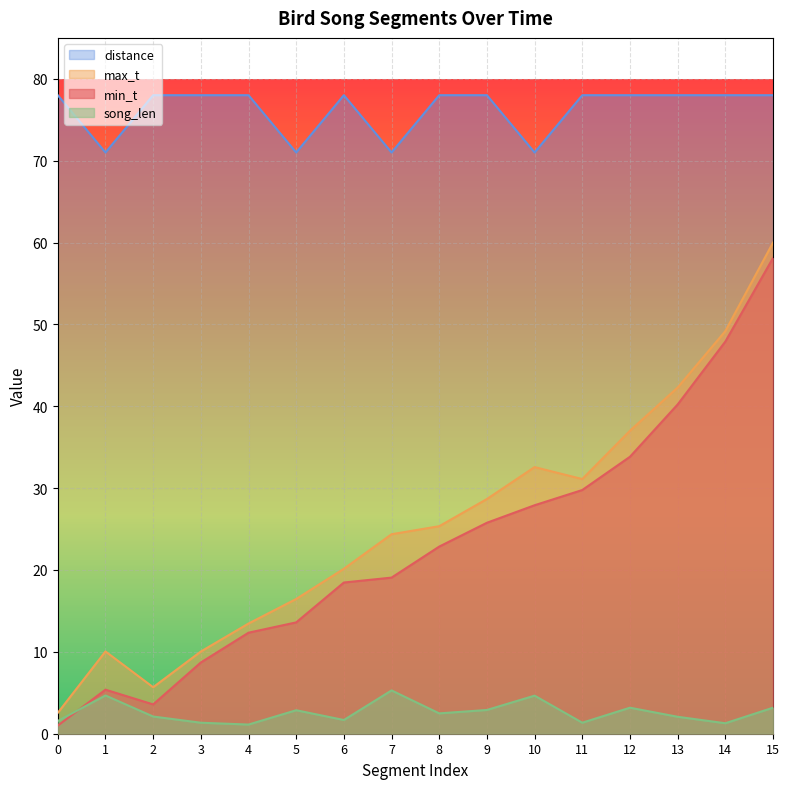

The value of min_t at 2 is 1.9. True or false?

False